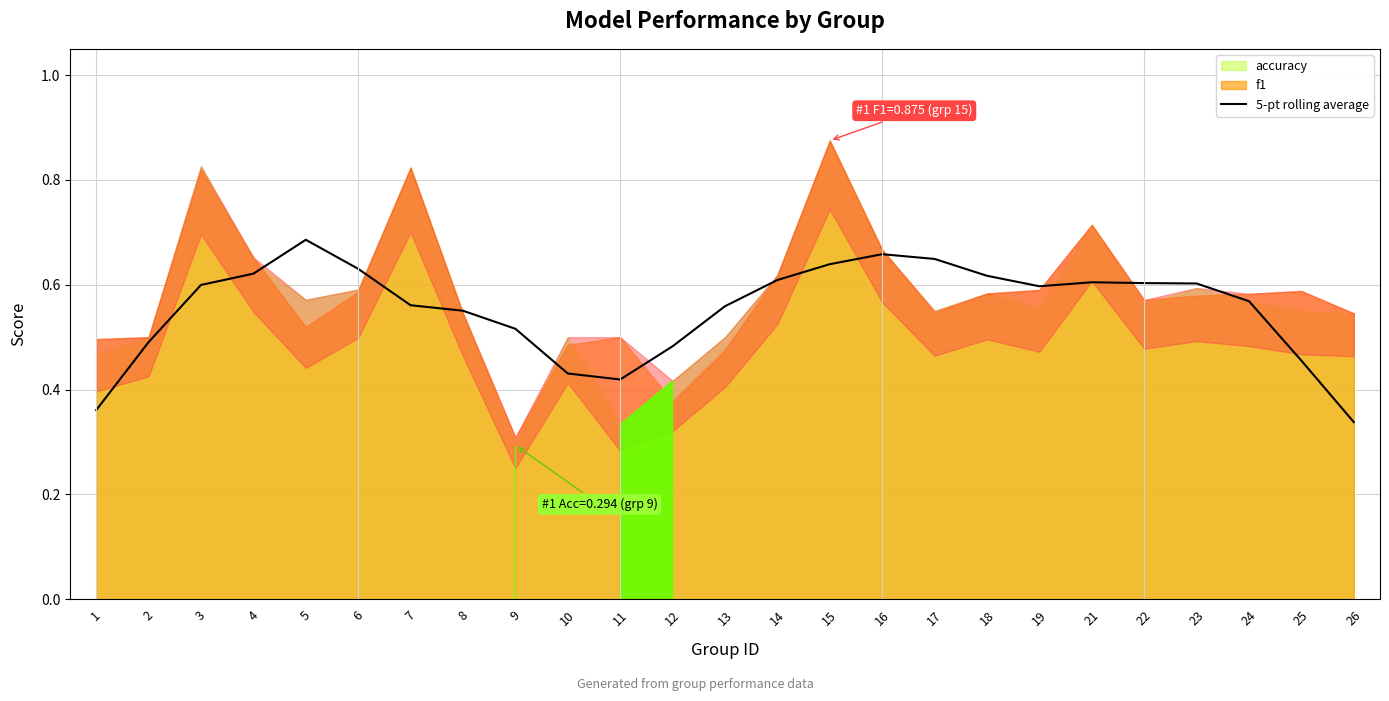

At which label is 5-pt rolling average closest to 0?

26